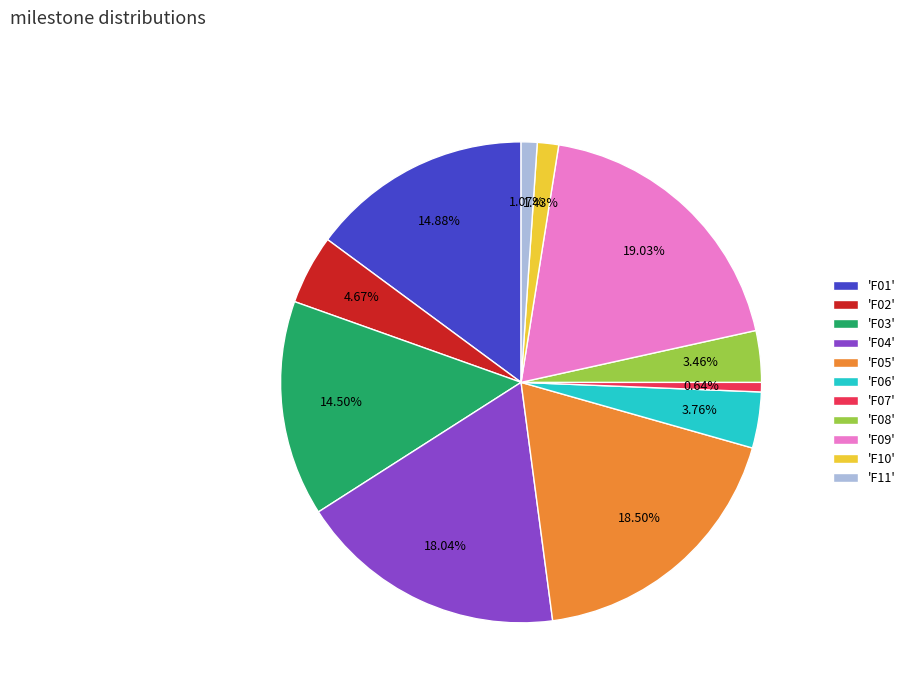

Does any single category account for the majority?

No